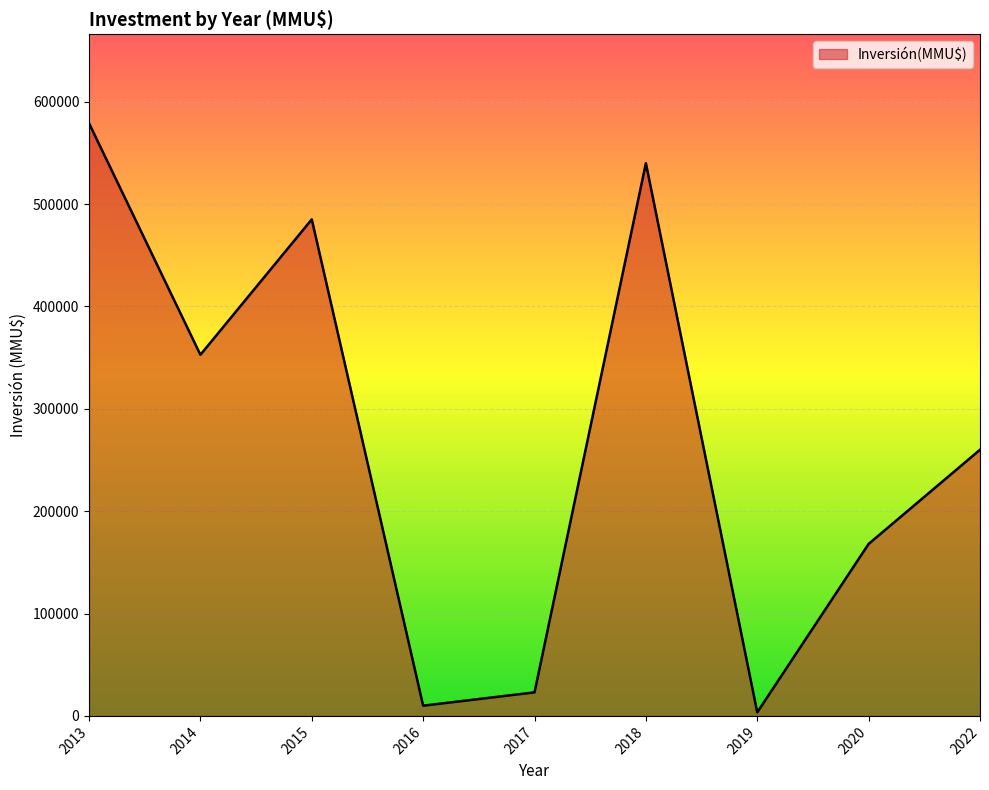

What is the difference between the maximum and minimum values?

575450